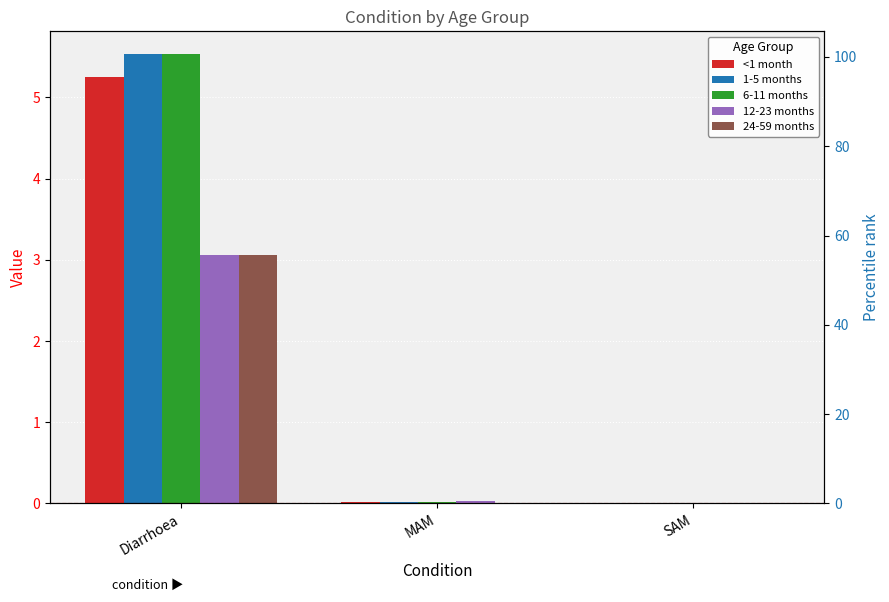

The value of <1 month at MAM is 0.0. True or false?

False